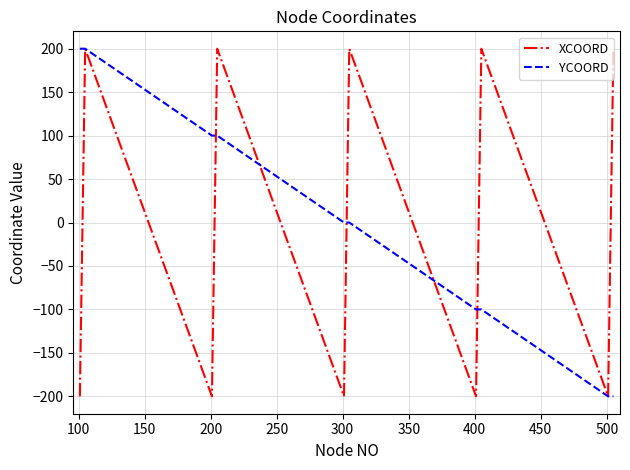

How many lines are shown in the chart?

2